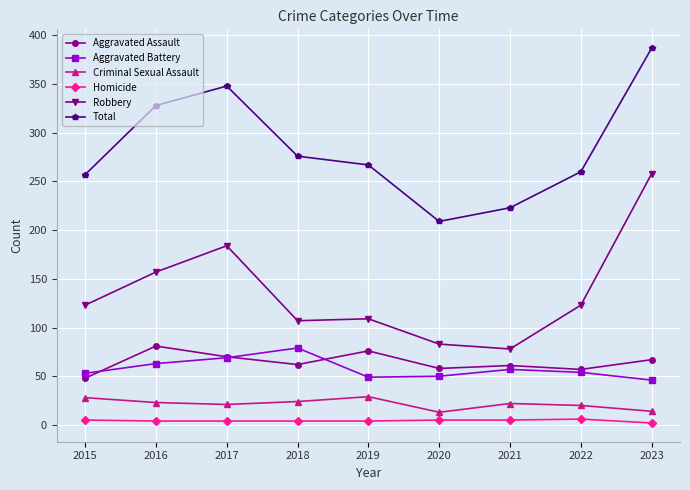

What is the approximate value of Total at 2019, to the nearest 50?

250